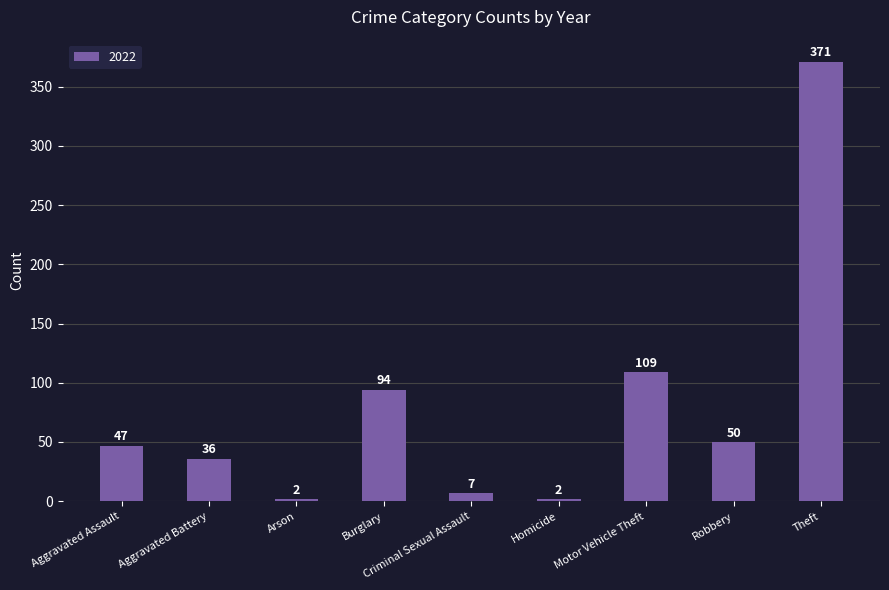

What position from the right is Burglary?

6